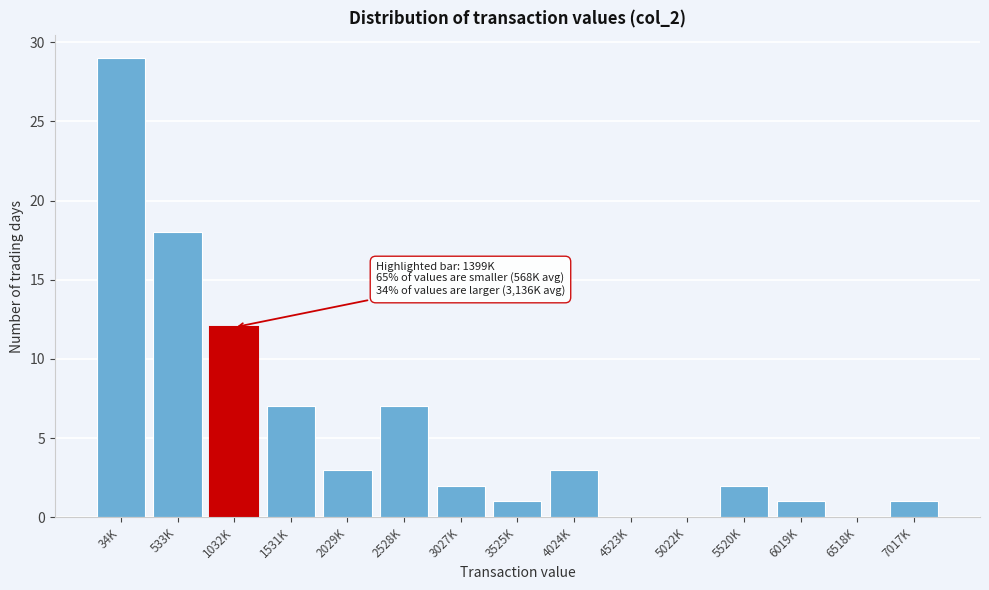

Reading left to right, list all the values displayed in this chart.

34K=29	533K=18	1032K=12	1531K=7	2029K=3	2528K=7	3027K=2	3525K=1	4024K=3	4523K=0	5022K=0	5520K=2	6019K=1	6518K=0	7017K=1